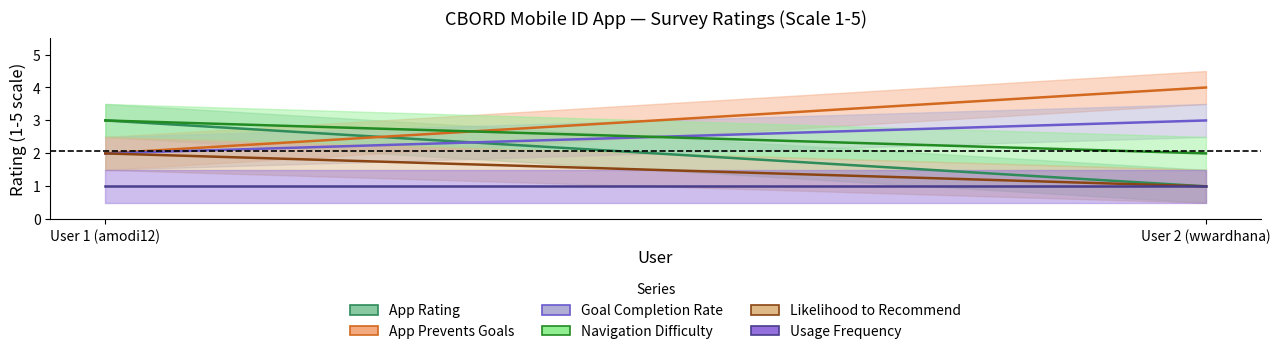

Reading left to right, list all the values displayed in this chart.

App Rating: 3	1
App Prevents Goals: 2	4
Goal Completion Rate: 2	3
Navigation Difficulty: 3	2
Likelihood to Recommend: 2	1
Usage Frequency: 1	1